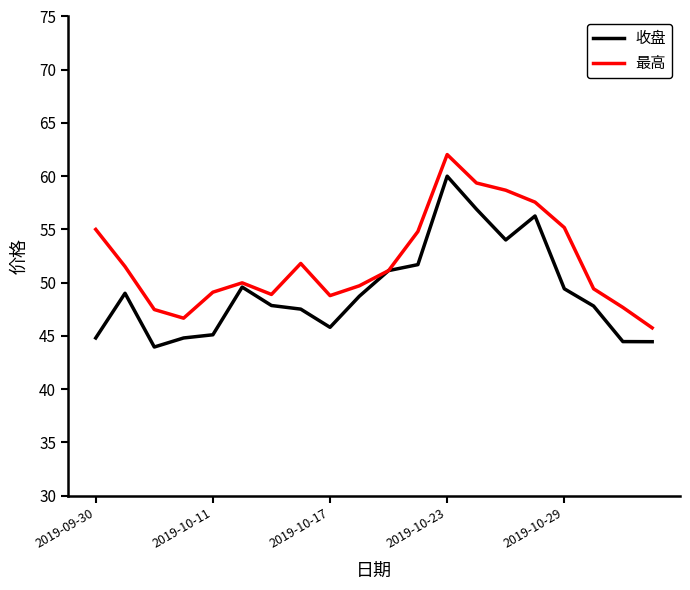

List the series in order of their peak value, lowest first.

收盘, 最高